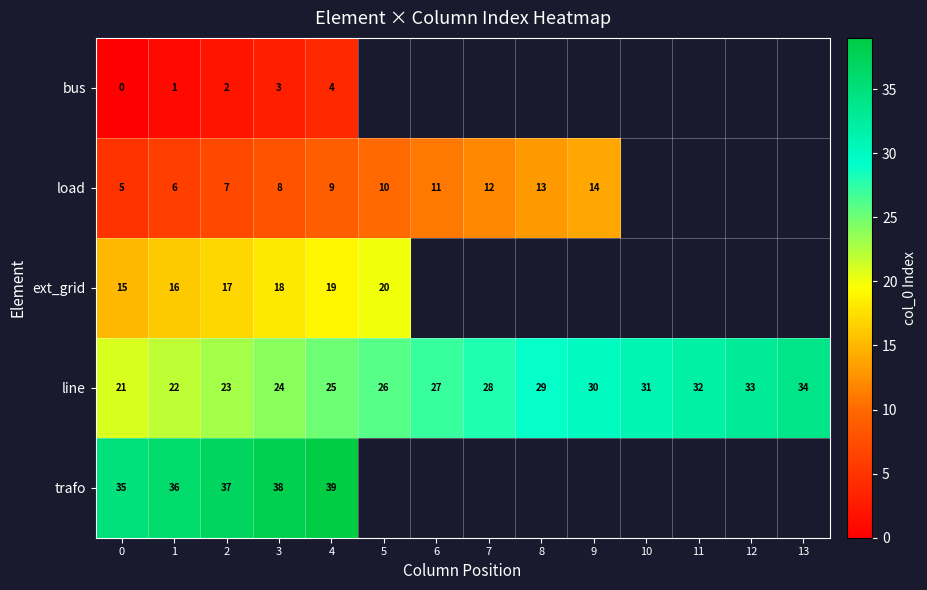

Is it true that line equals 15.1 at 1?

False